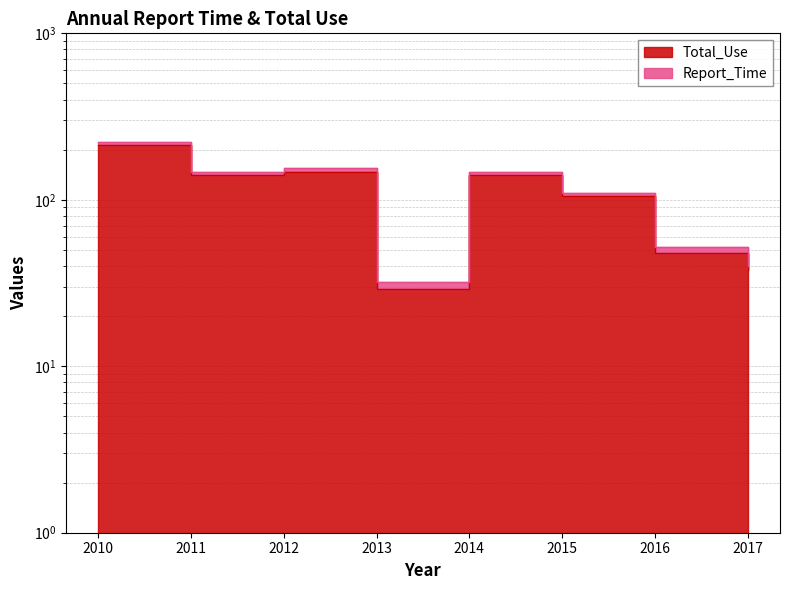

What is the difference between the maximum and second lowest values?

175